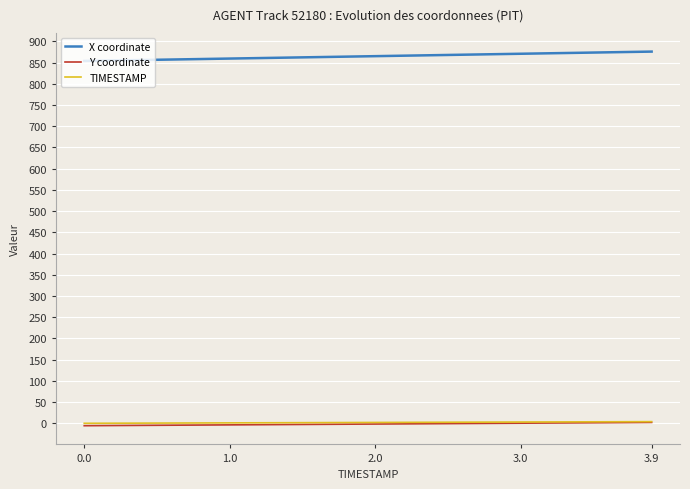

What is the sum of all TIMESTAMP values?

78.0